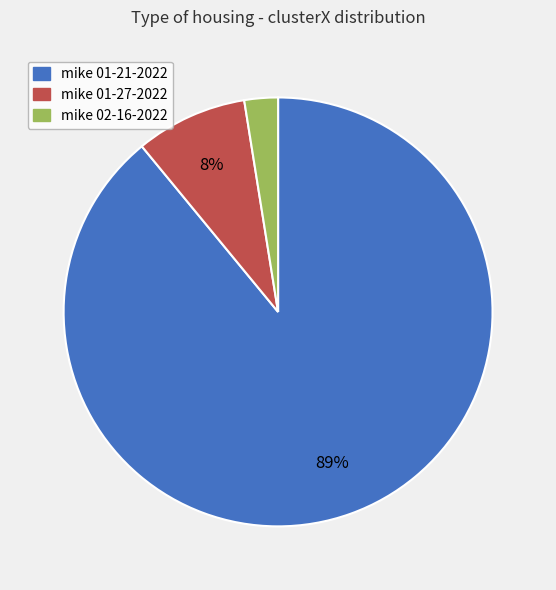

How many slices are in this pie chart?

3